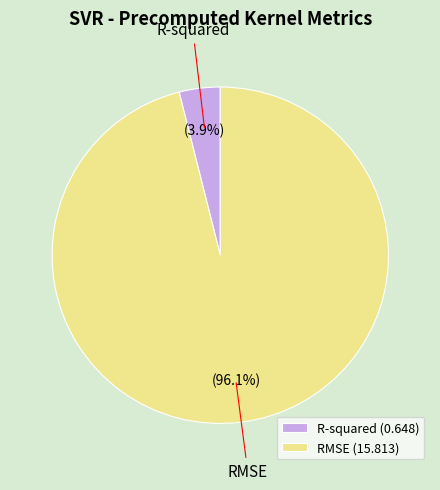

How many slices are in this pie chart?

2